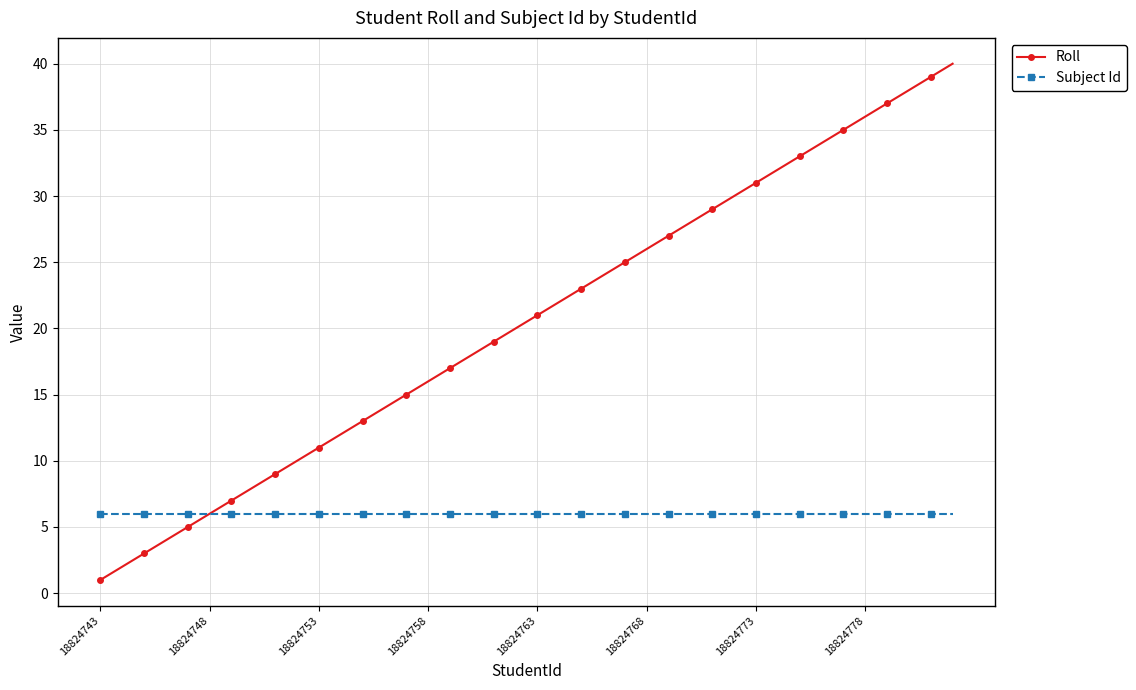

Which series has the largest total across all categories?

Roll